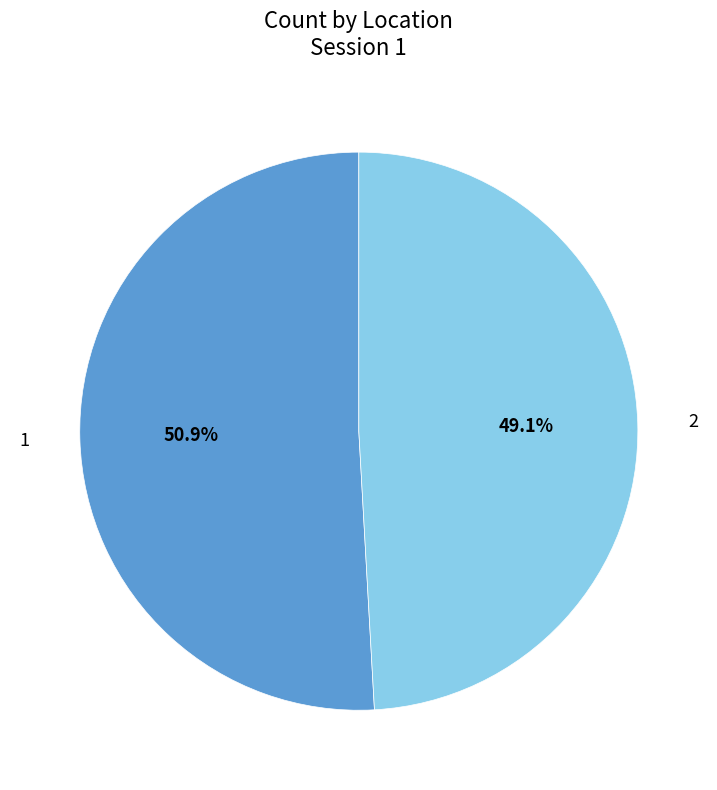

Is there any slice that represents more than half of the pie?

Yes